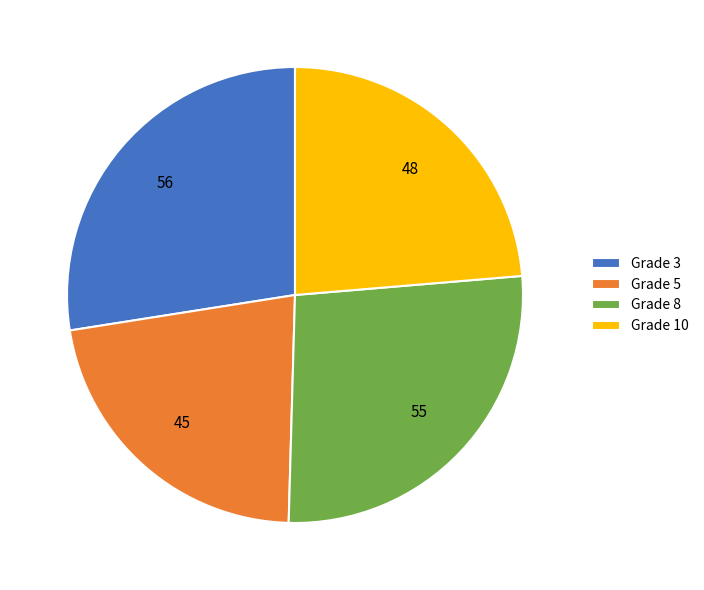

Is there a majority slice in this chart?

No